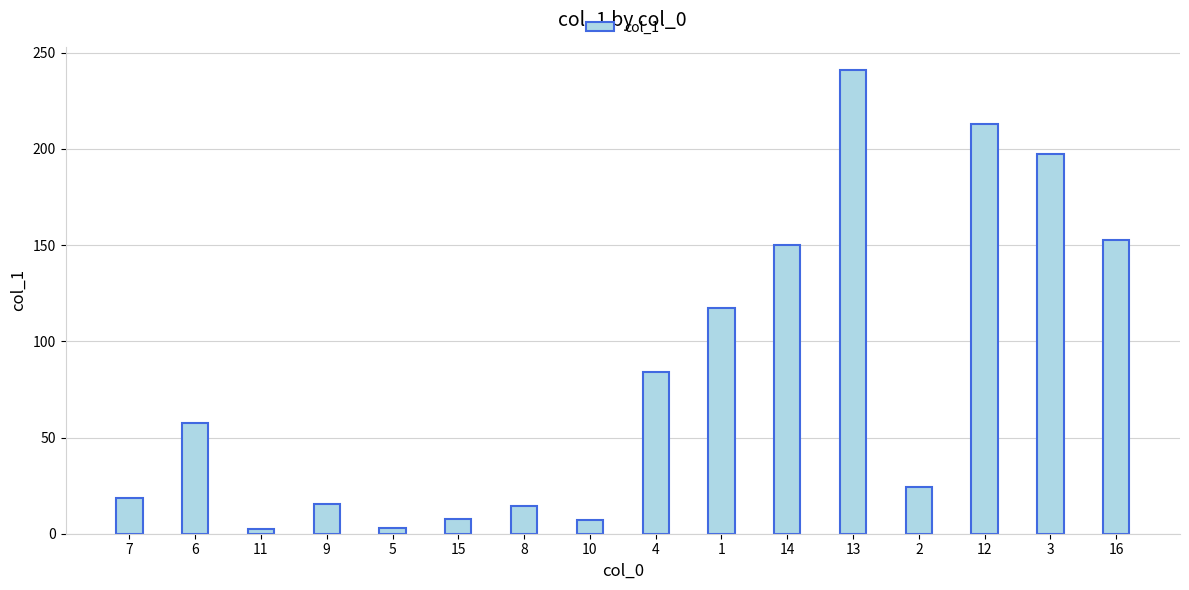

What is the change in value from 7 to 16?

+133.9